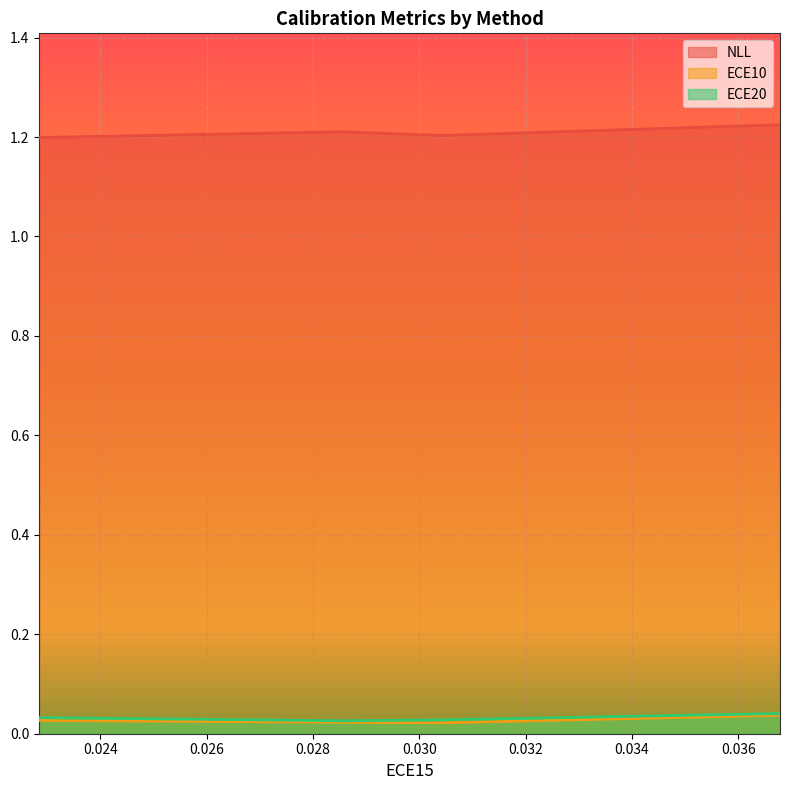

True or false: ECE20 has a value of 0.0 at 0.028547052294015884.

False